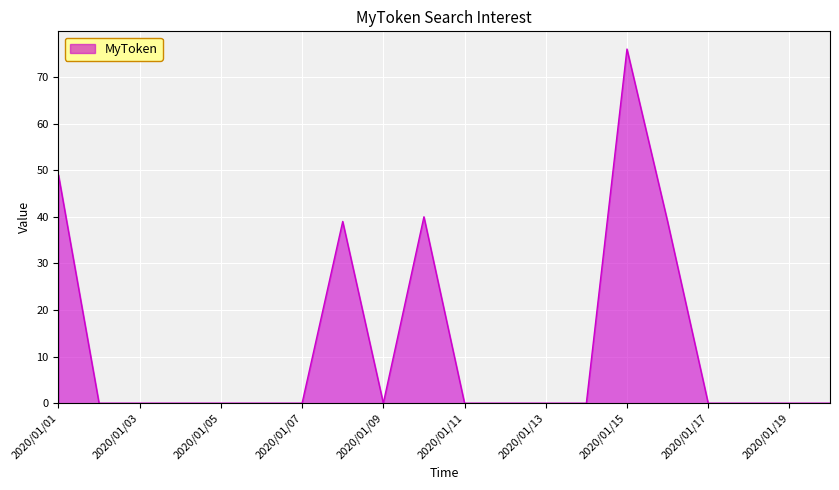

What is the difference between the maximum and minimum values?

76